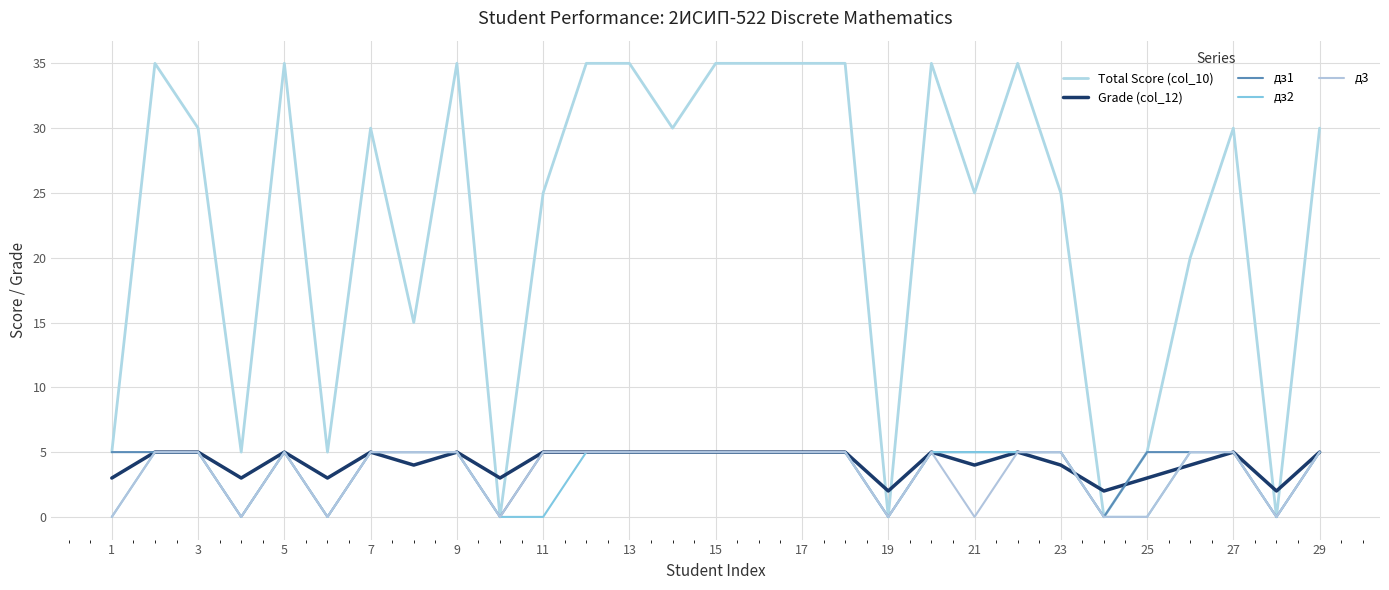

True or false: дз1 and д3 intersect in this chart.

False